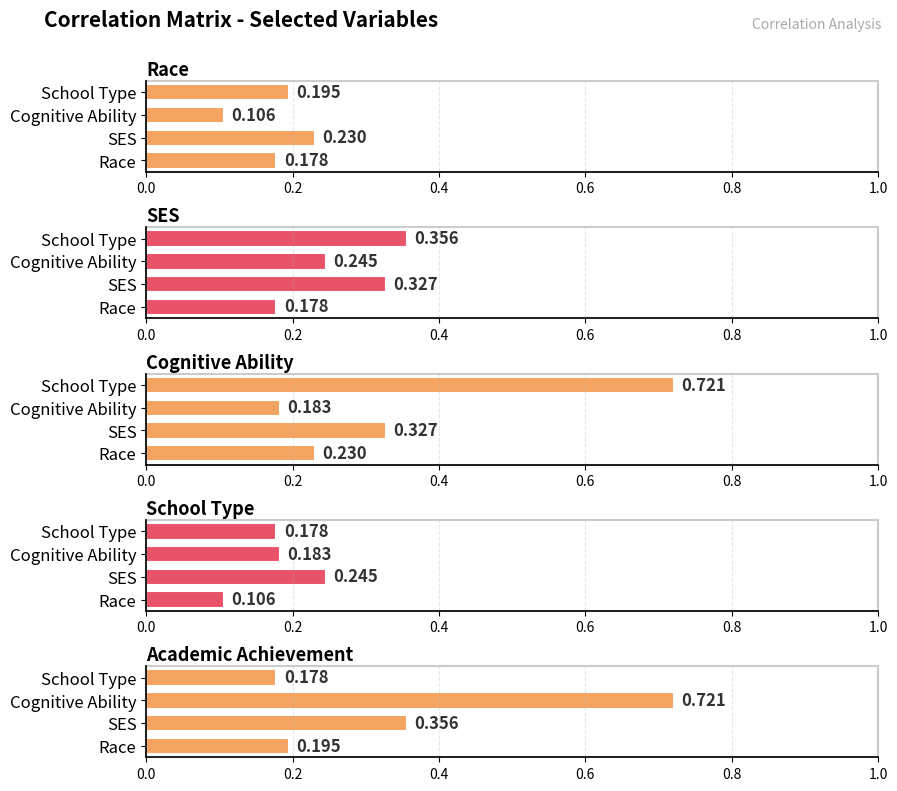

How many bars are there in total?

20